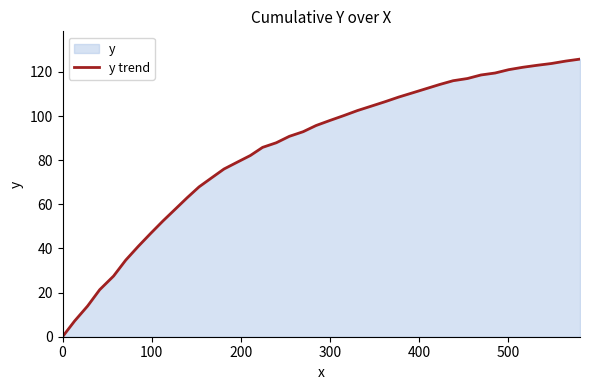

What is the sum of all values?

3365.1